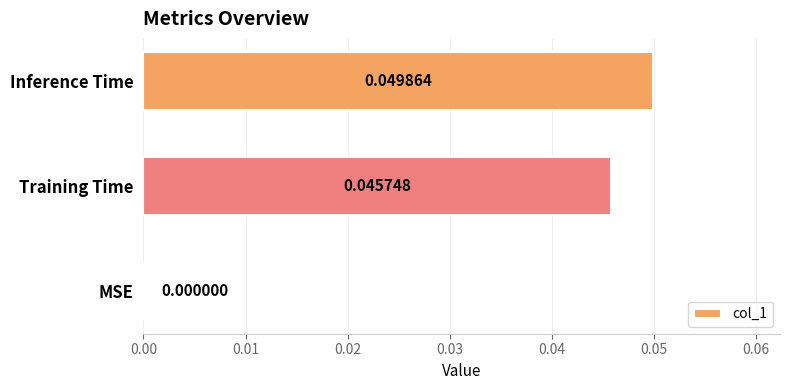

Are the bars horizontal?

Yes